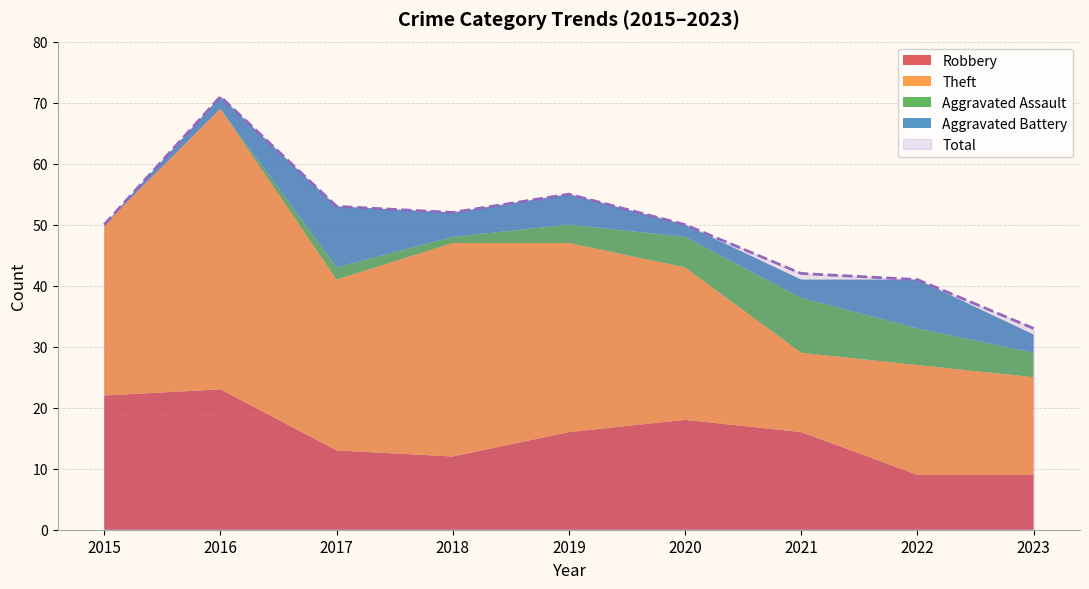

What are all the series names shown in the legend?

Robbery, Theft, Aggravated Assault, Aggravated Battery, Total